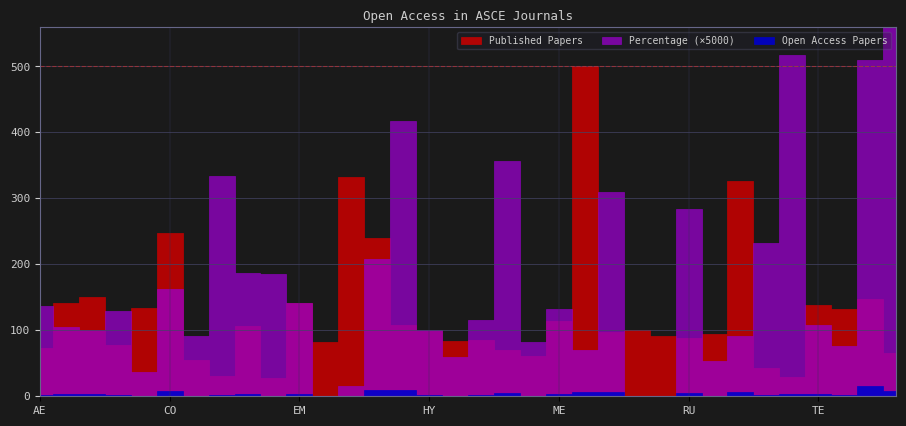

What are all the series names shown in the legend?

Published Papers, Open Access Papers, Percentage